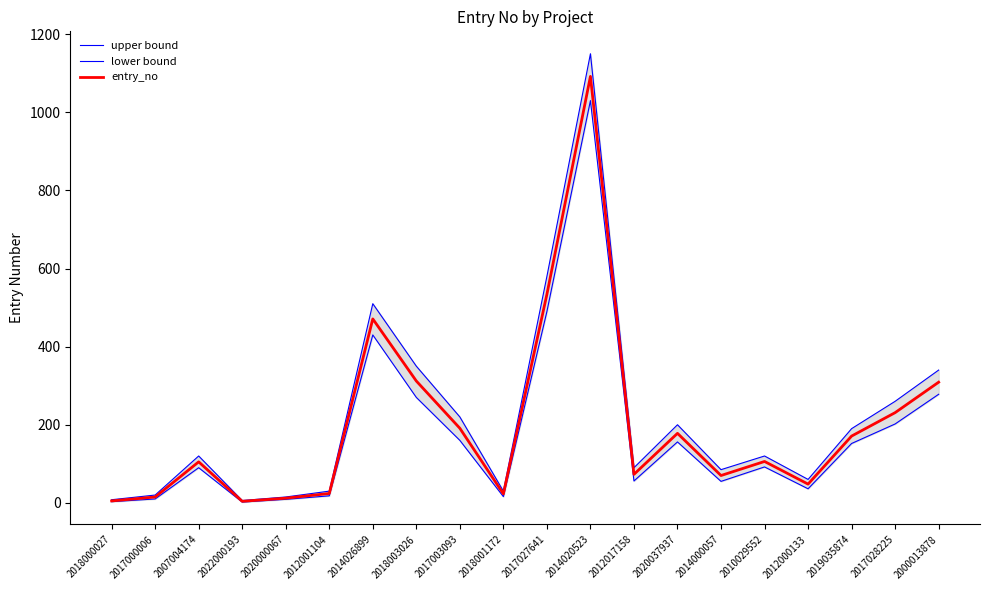

True or false: upper bound and entry_no intersect in this chart.

False